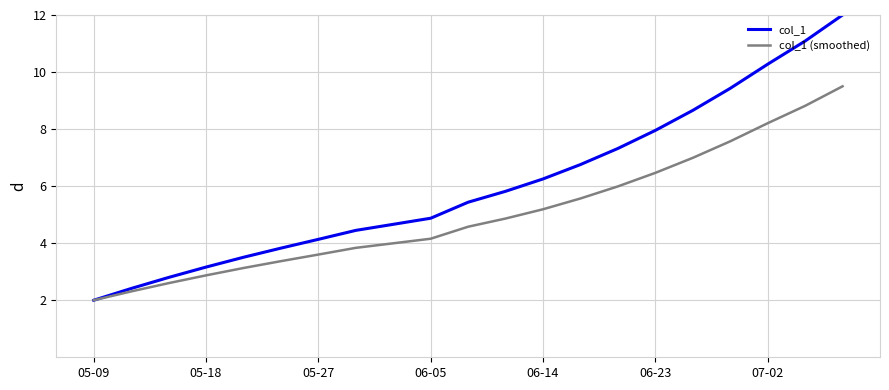

What is the greatest value displayed?

12.0